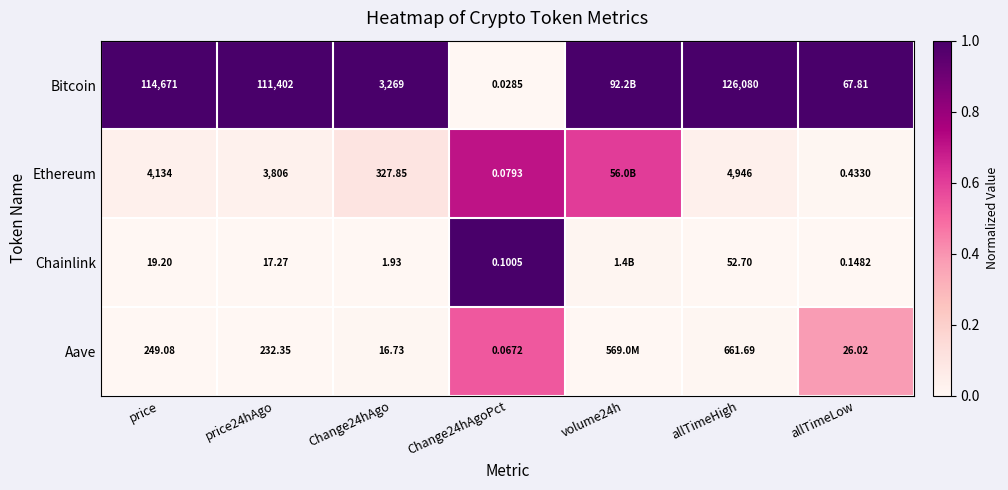

Which series changed the most between price and allTimeHigh?

Bitcoin